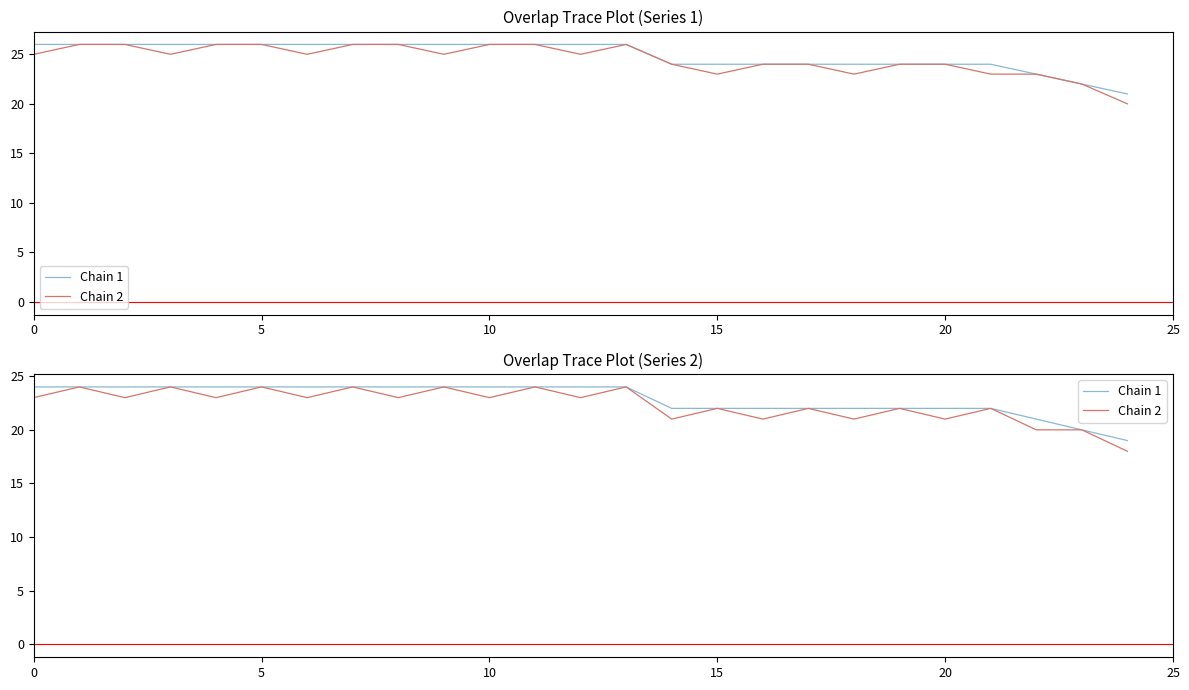

True or false: Chain 2 and Chain 1 intersect in this chart.

False